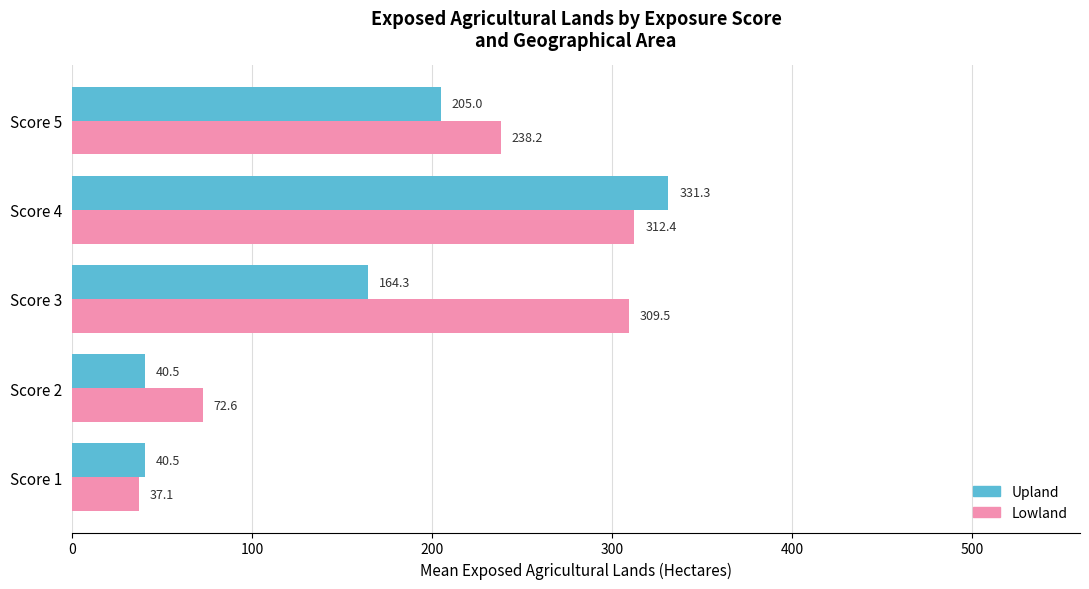

What is the difference between the maximum and minimum values in the Upland series?

290.8